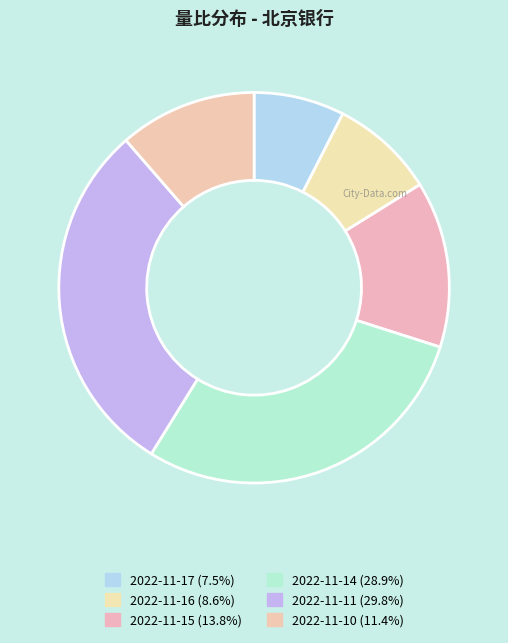

Does 2022-11-10 account for over 50% of the chart?

No